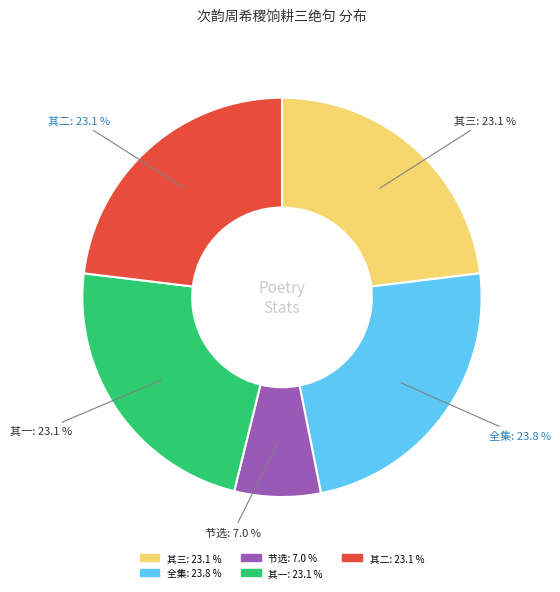

Count the number of slices in the pie.

5